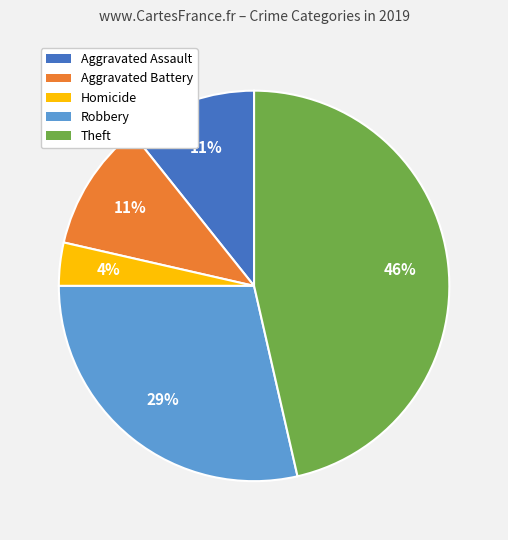

Count the number of slices in the pie.

5